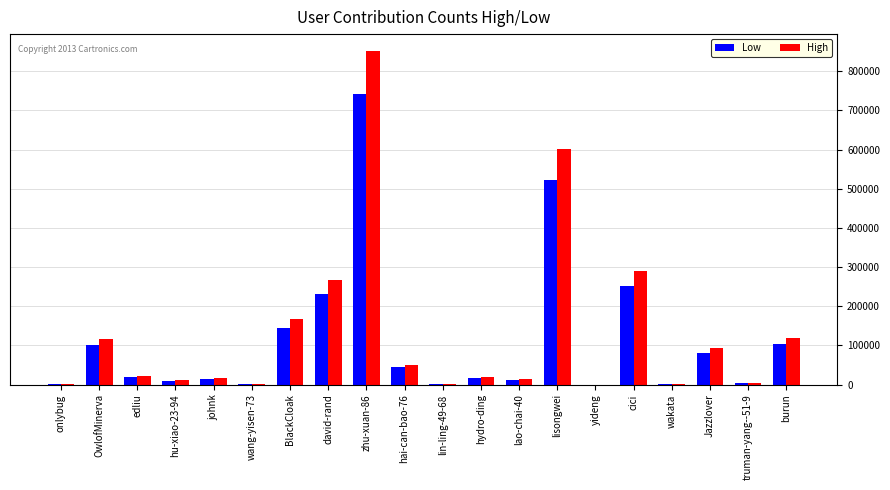

How many groups of bars are there?

20